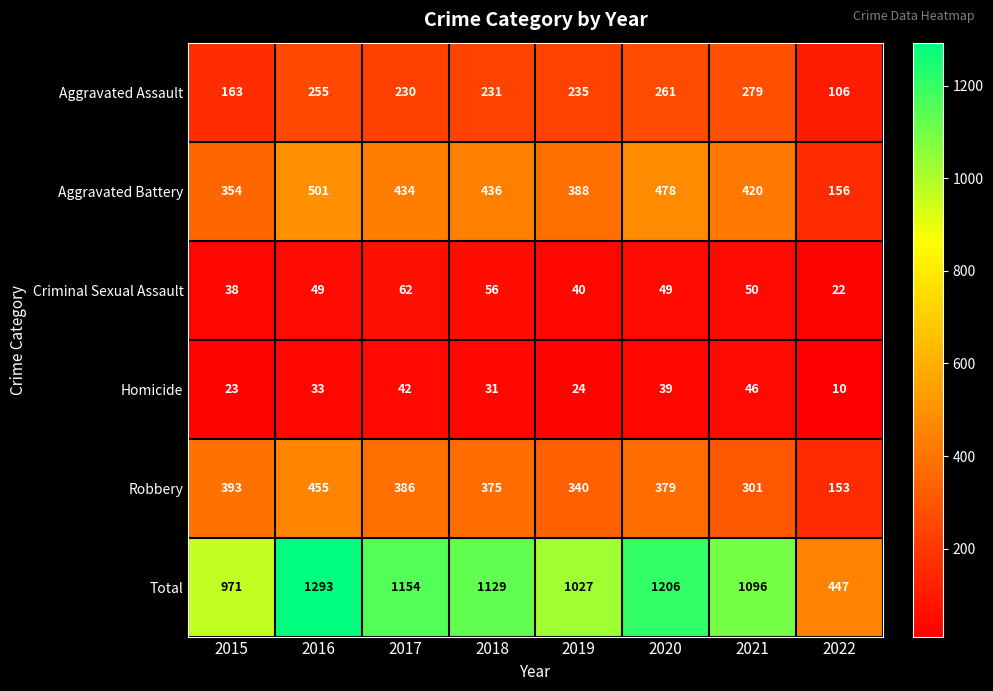

True or false: Aggravated Battery has a value of 156 at 2022.

True